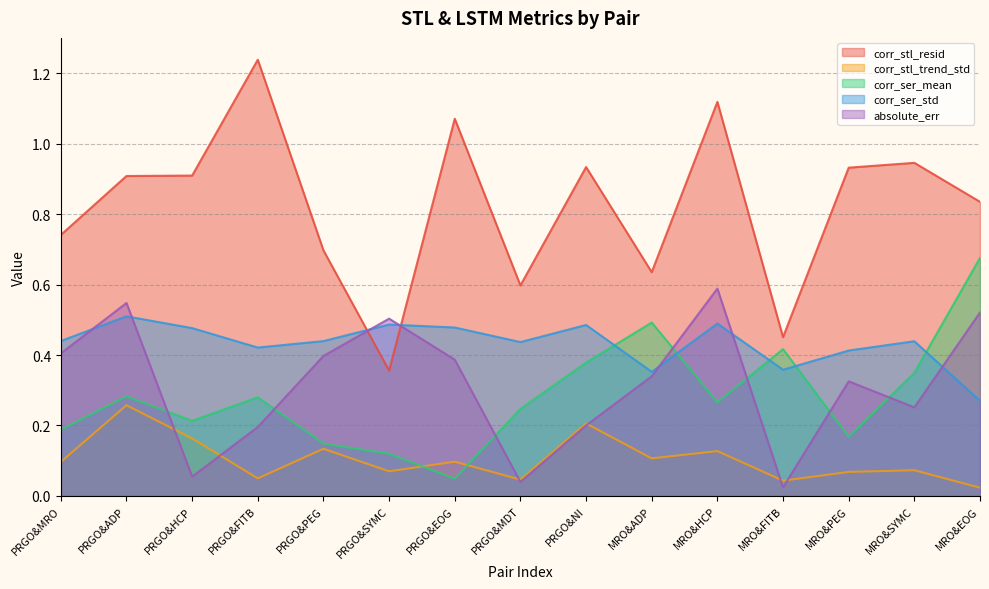

Does the chart have visible grid lines?

Yes